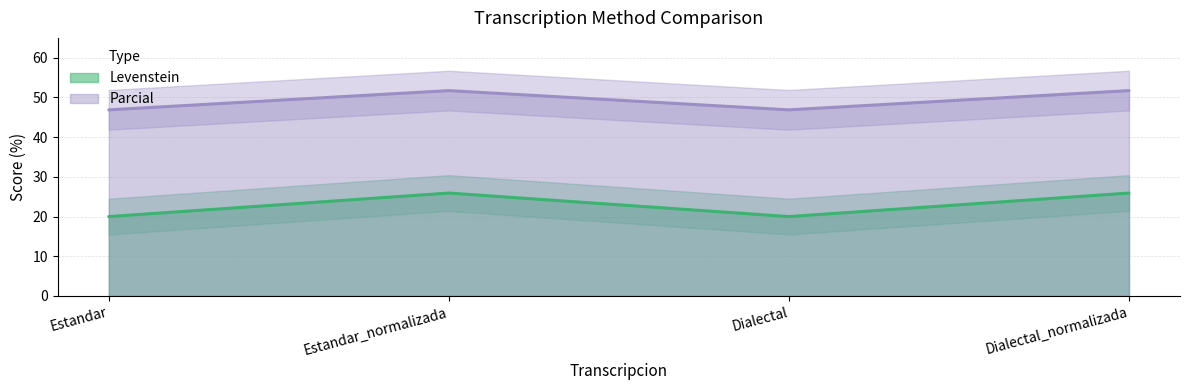

What is the difference between the maximum and second lowest values in the Levenstein series?

5.9